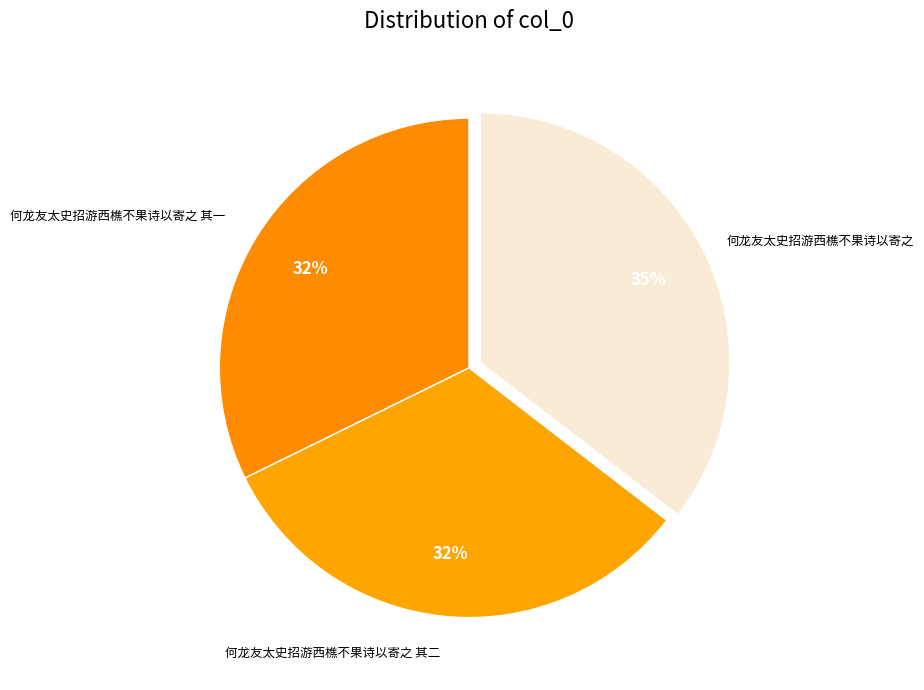

How many segments does this pie chart have?

3